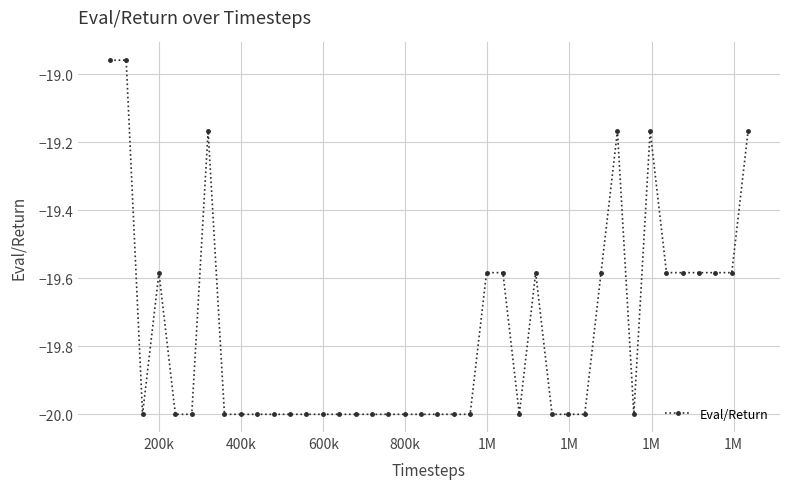

What is the minimum value shown in the chart?

-20.0